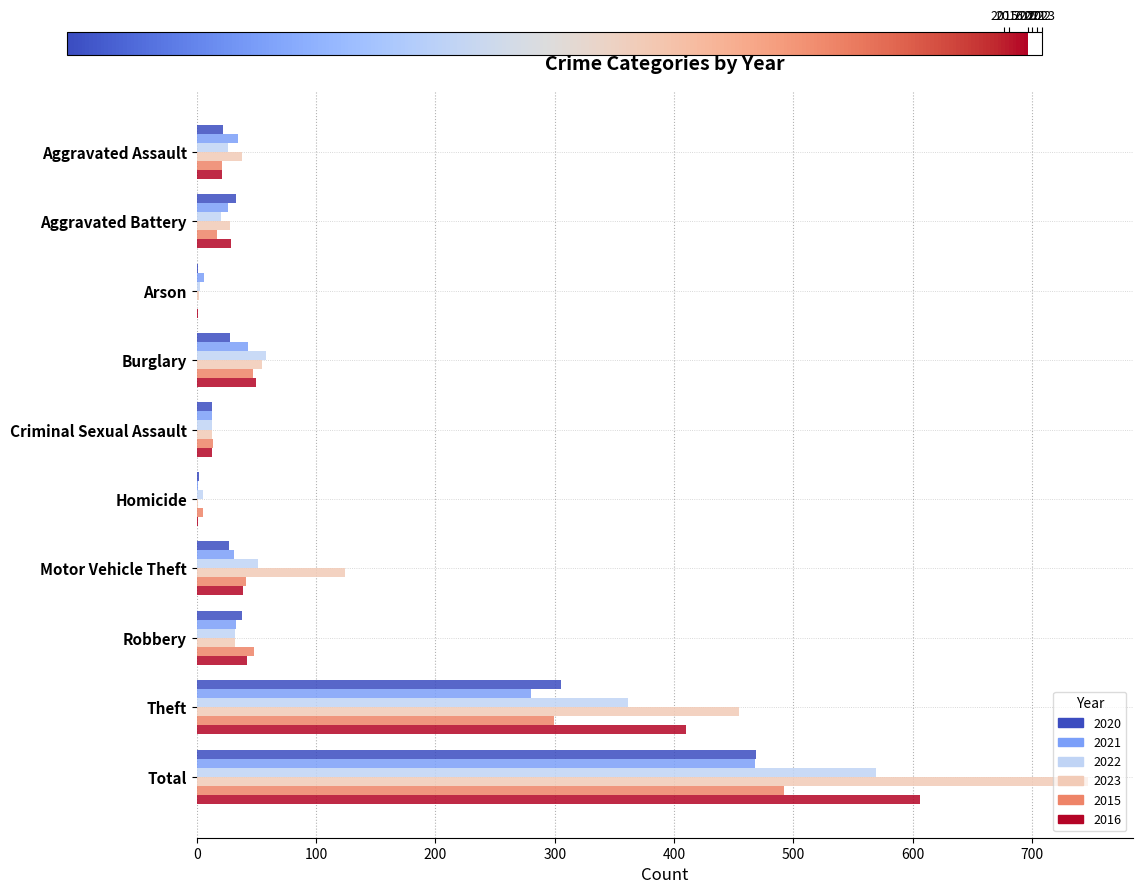

How many positive values does the 2015 series have?

9